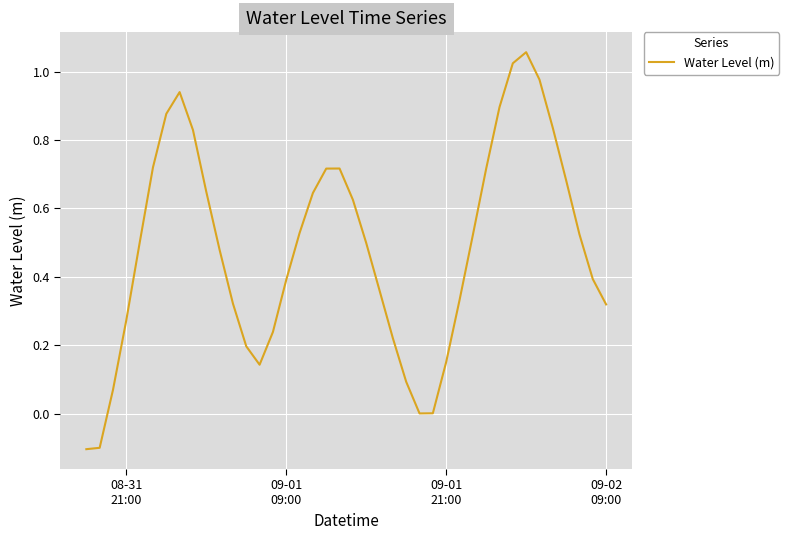

What is the difference between the maximum and minimum values?

1.2